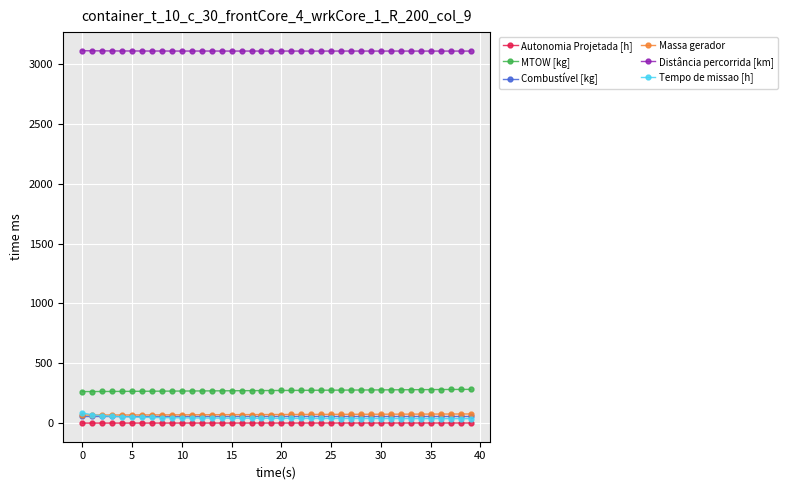

True or false: Distância percorrida [km] has more than 0 interior local peaks.

True